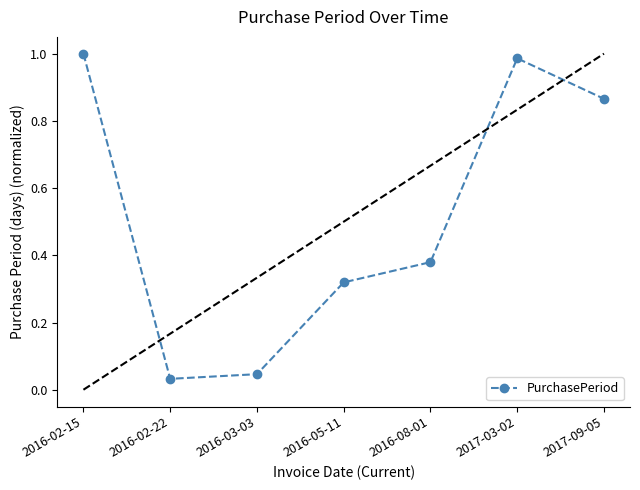

List the labels in order of value, smallest first.

2016-02-22, 2016-03-03, 2016-05-11, 2016-08-01, 2017-09-05, 2017-03-02, 2016-02-15